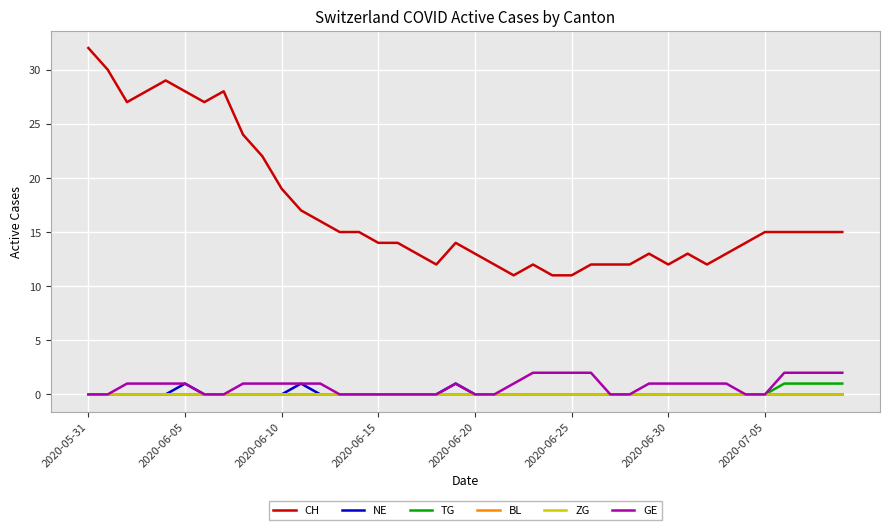

What is the difference between the second highest and second lowest values in the GE series?

2